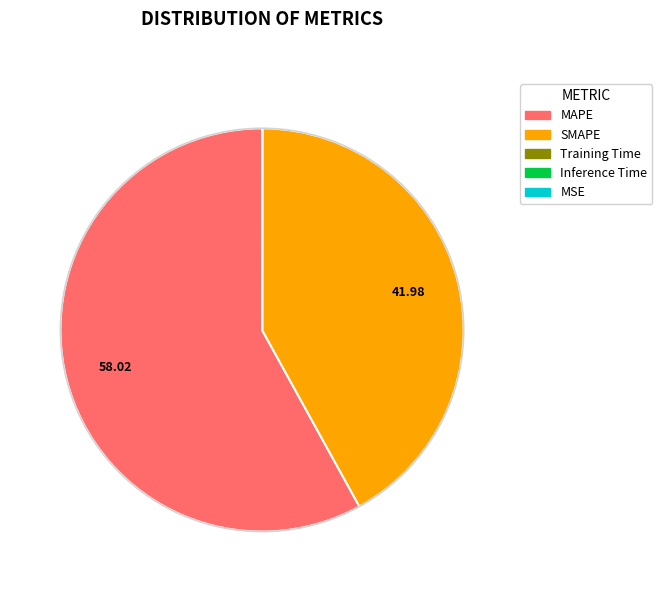

Which category has the biggest portion of the pie?

MAPE